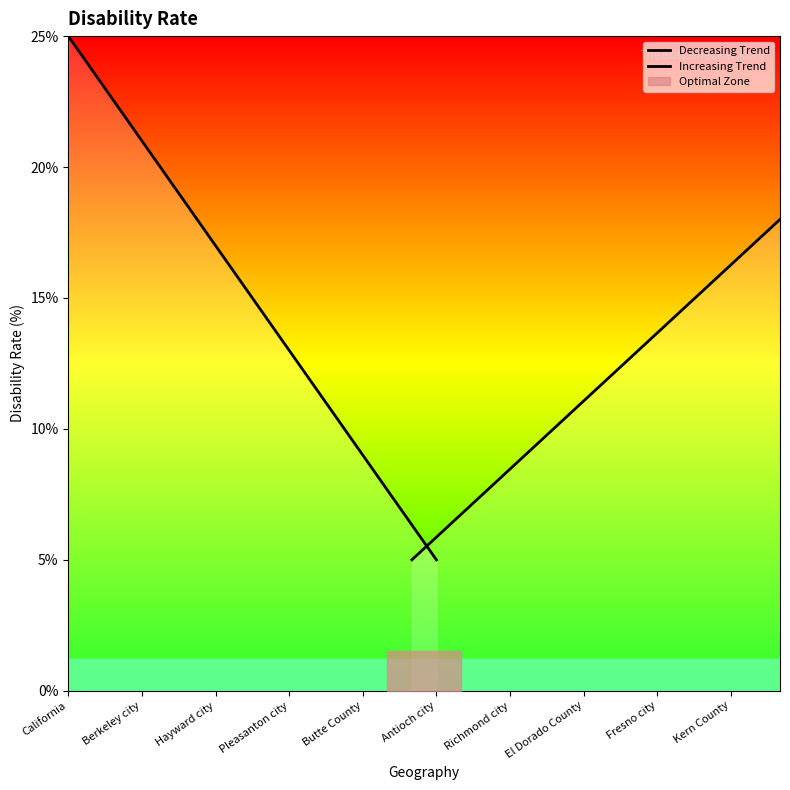

At which label does Decreasing Trend first exceed 15?

California